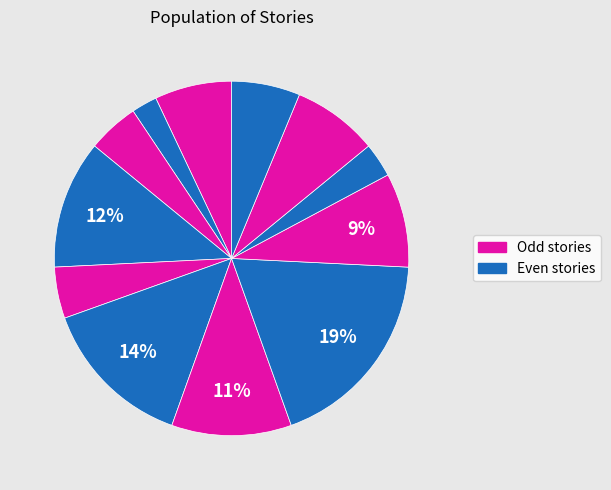

How many segments does this pie chart have?

12